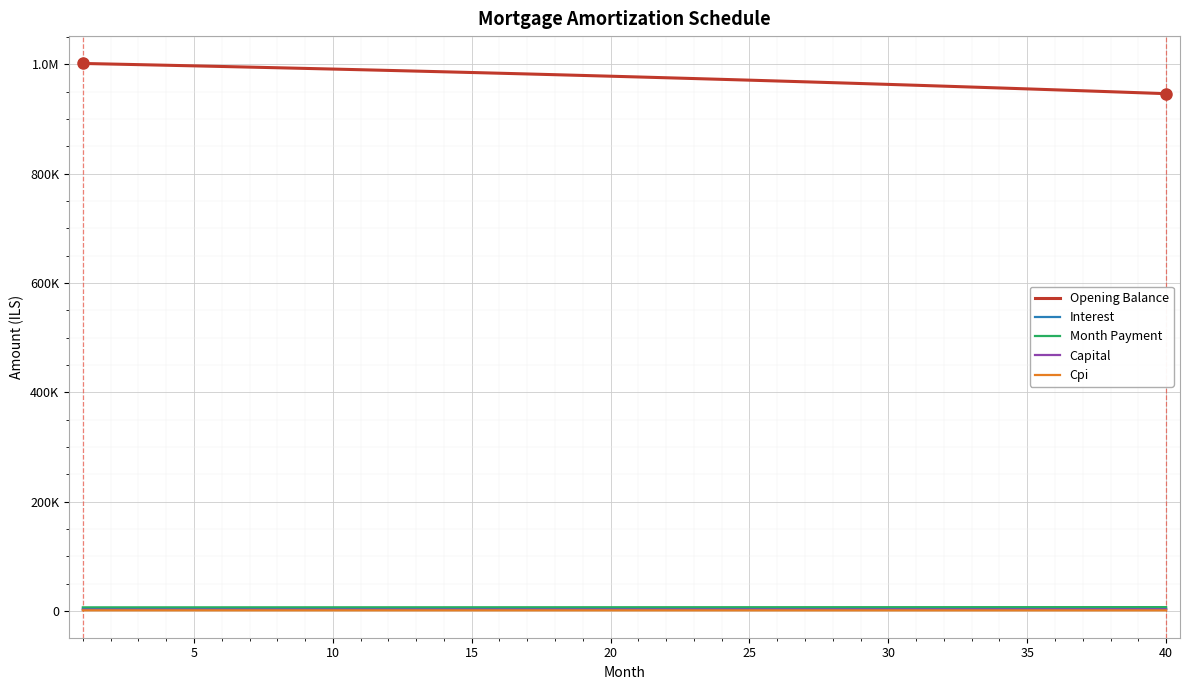

What is the sum of all Opening Balance values?

39048717.5